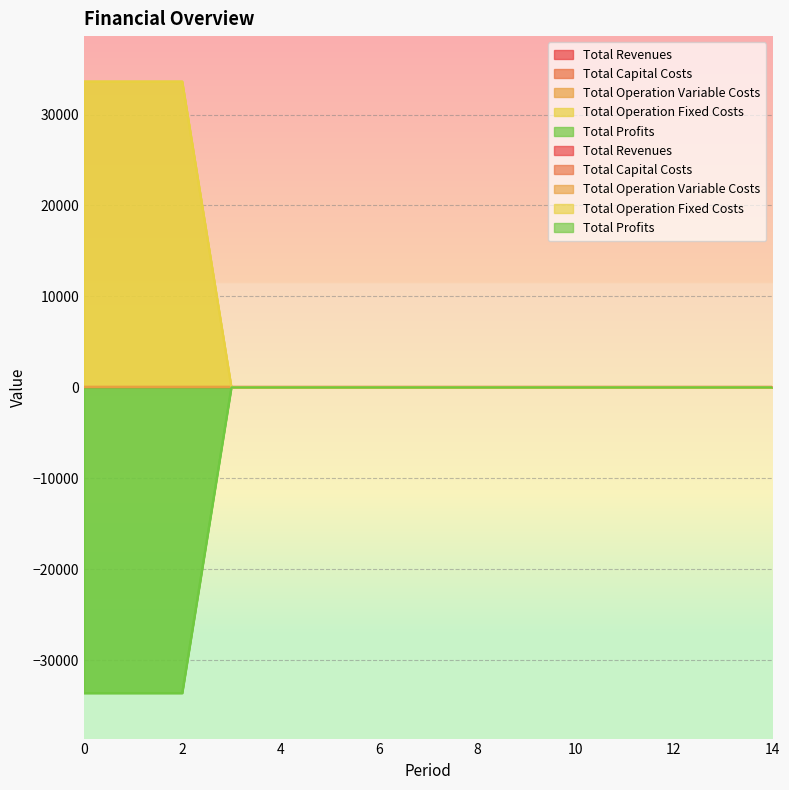

True or false: Total Operation Variable Costs and Total Profits cross at least once.

False